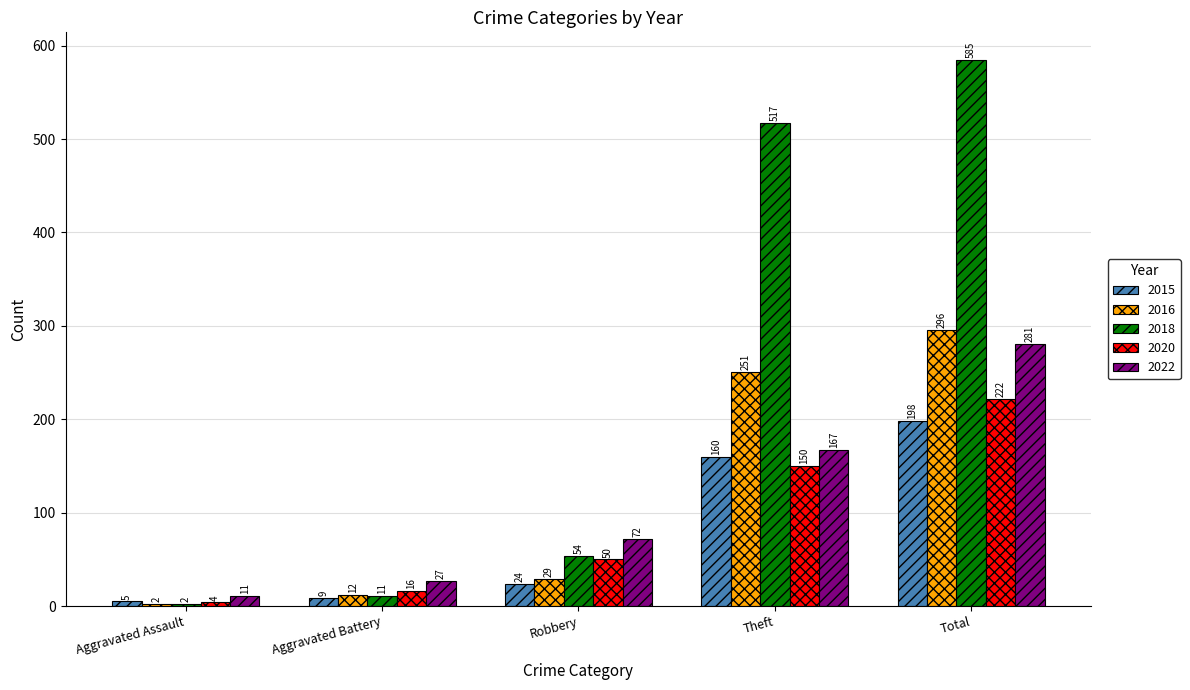

Reading left to right, transcribe all the data shown in this chart.

2015: 5	9	24	160	198
2016: 2	12	29	251	296
2018: 2	11	54	517	585
2020: 4	16	50	150	222
2022: 11	27	72	167	281